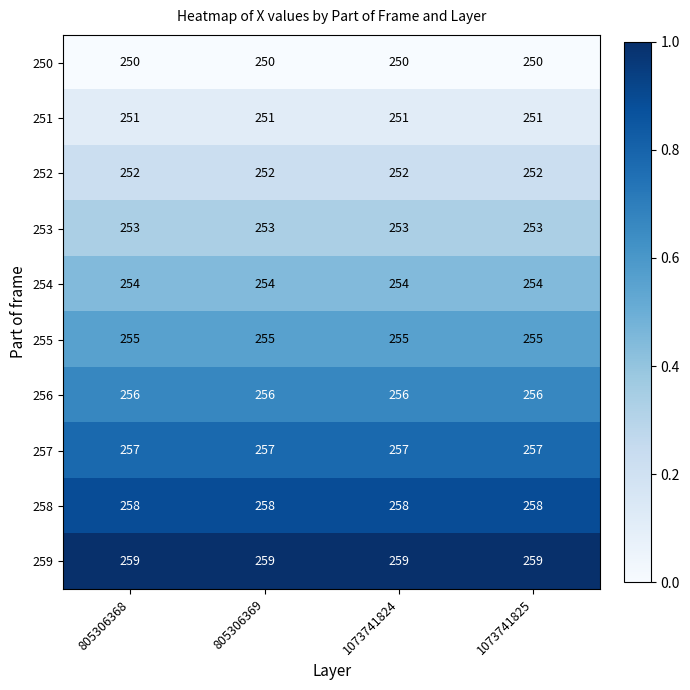

What is the total value across all series at 805306369?

2545